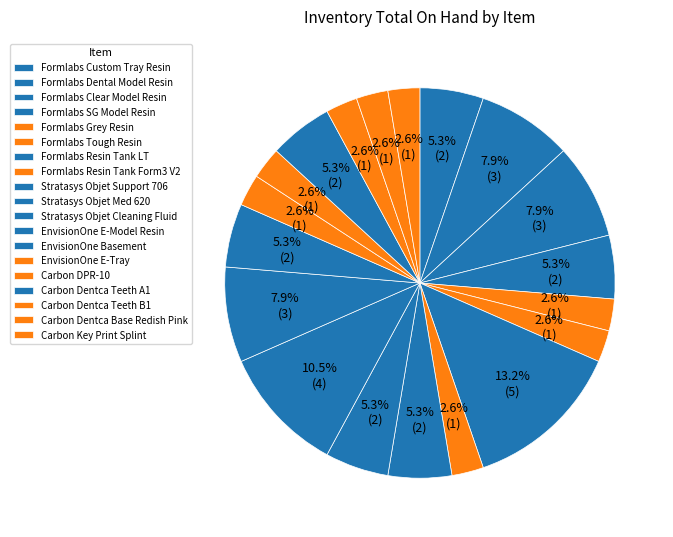

Between Formlabs Resin Tank LT and Carbon Dentca Base Redish Pink, which is larger?

Formlabs Resin Tank LT